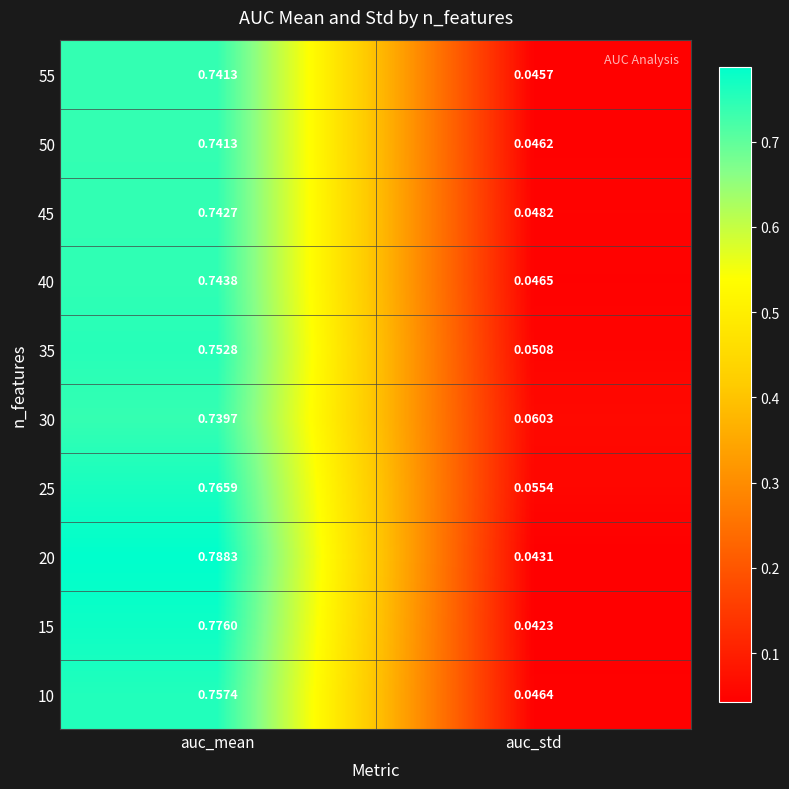

Which series has the largest total across all categories?

20